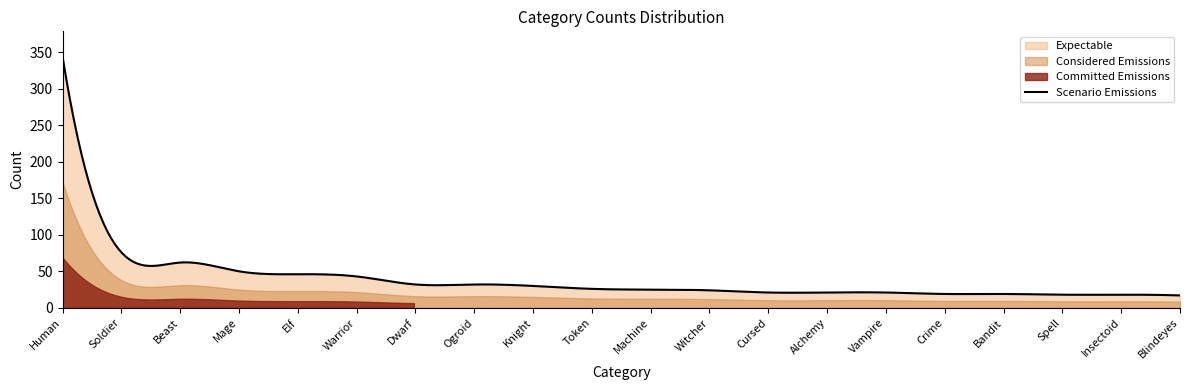

How many values exceed 26?

9